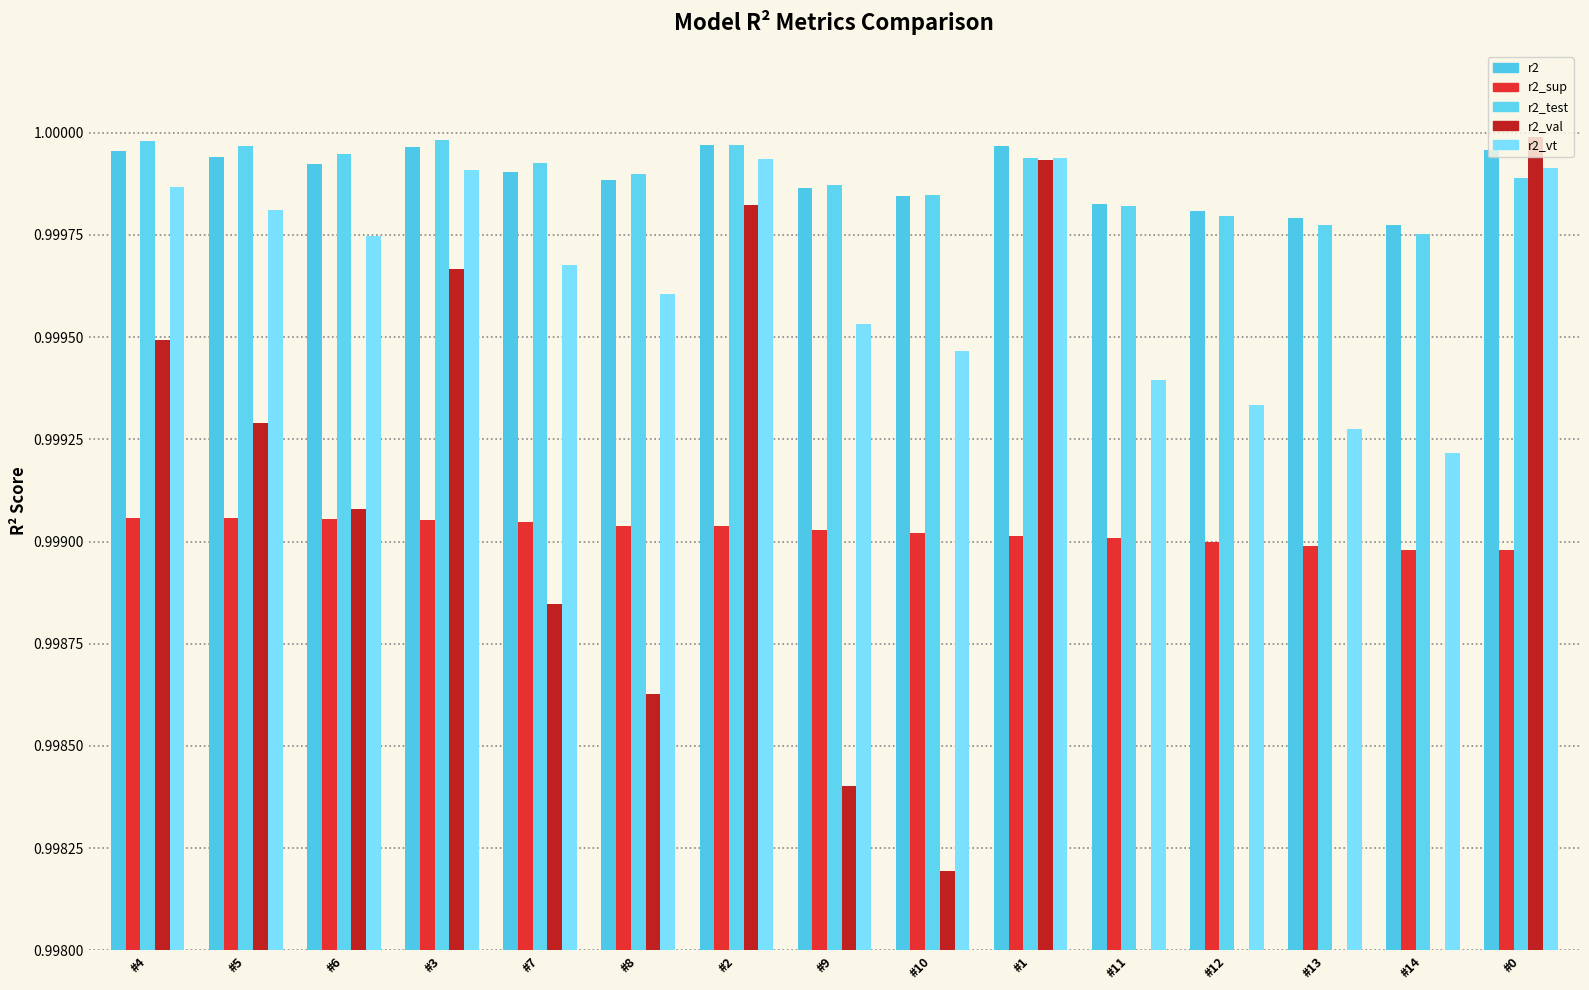

What is the value of the r2_sup bar at the 10th from the left?

1.0